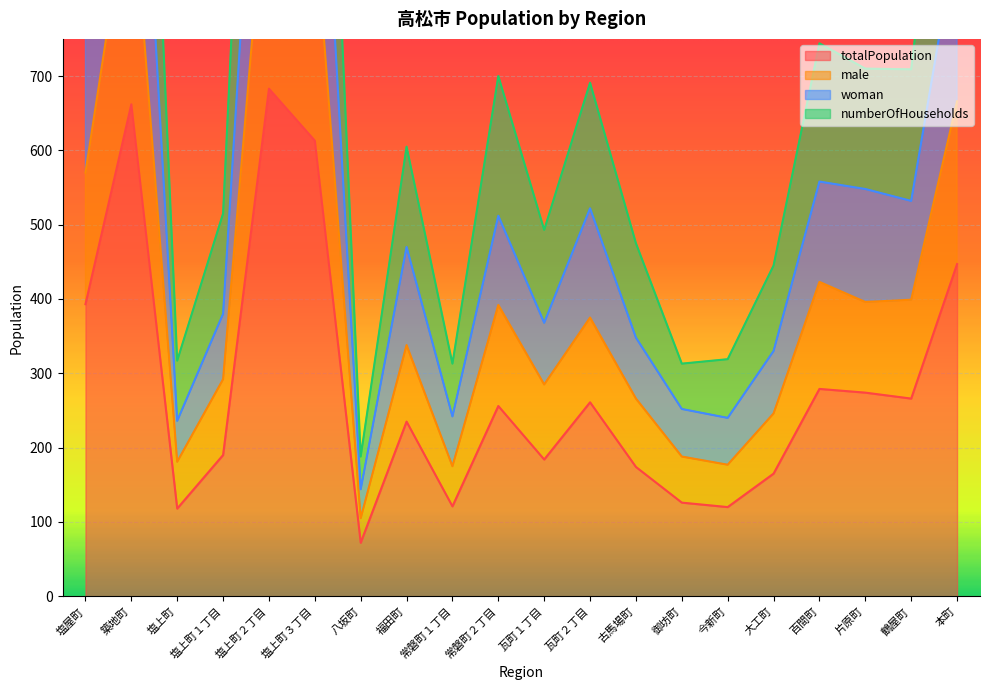

How many data points in numberOfHouseholds are less than 691?

10